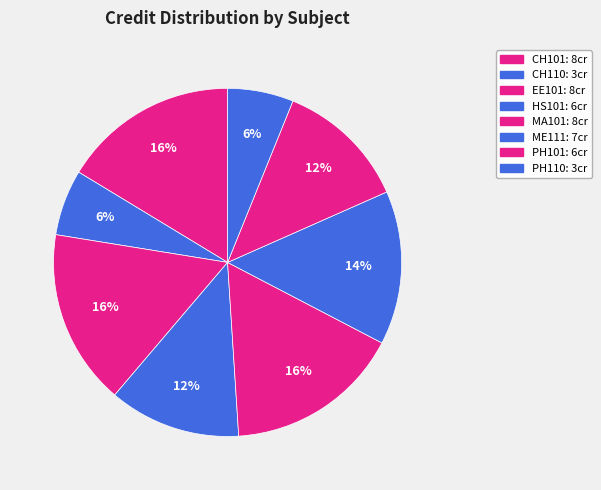

Combined, what portion of the pie is CH101 and PH110?

22.4%